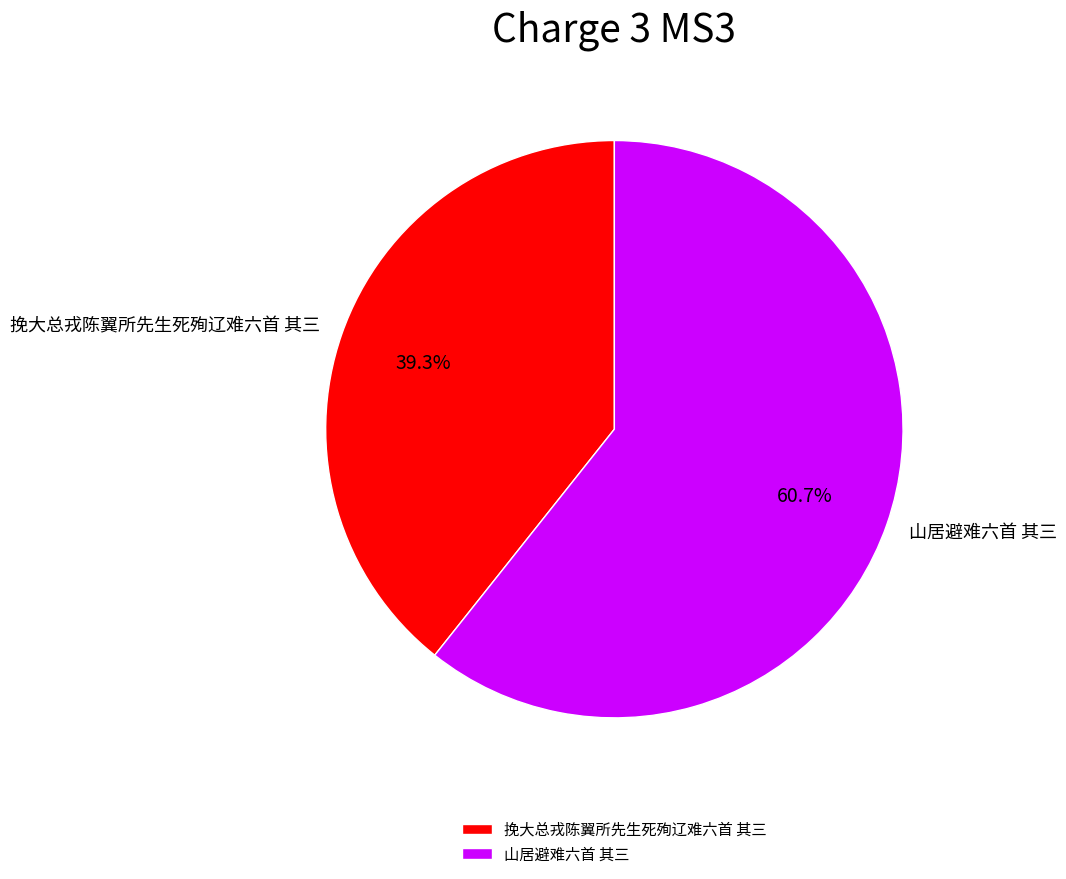

The 挽大总戎陈翼所先生死殉辽难六首 其三 slice represents 39% of the pie. True or false?

True